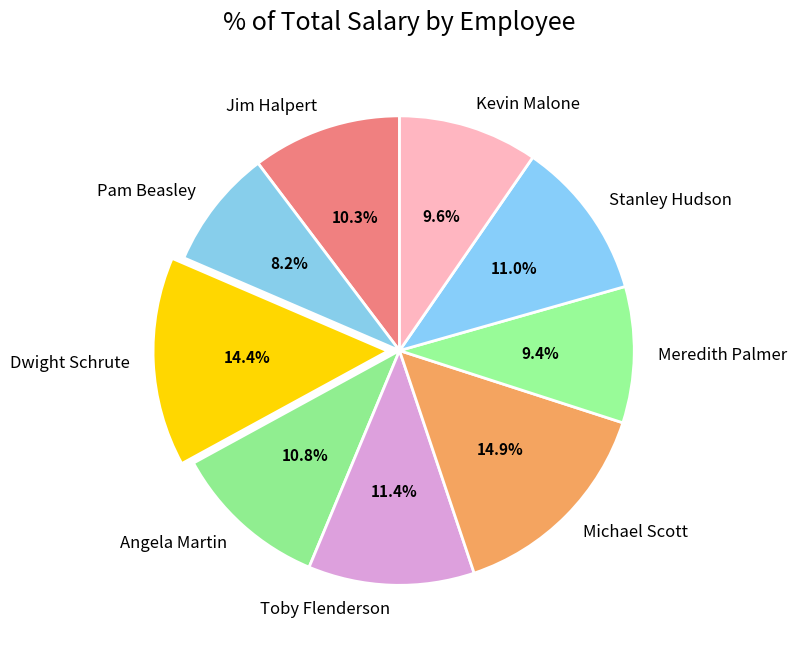

Which category has the smallest portion of the pie?

Pam Beasley